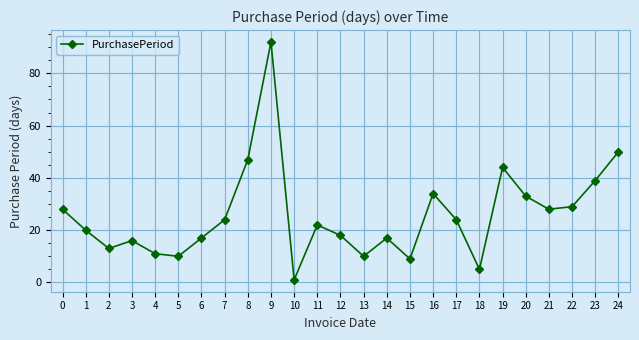

How many lines are shown in the chart?

1